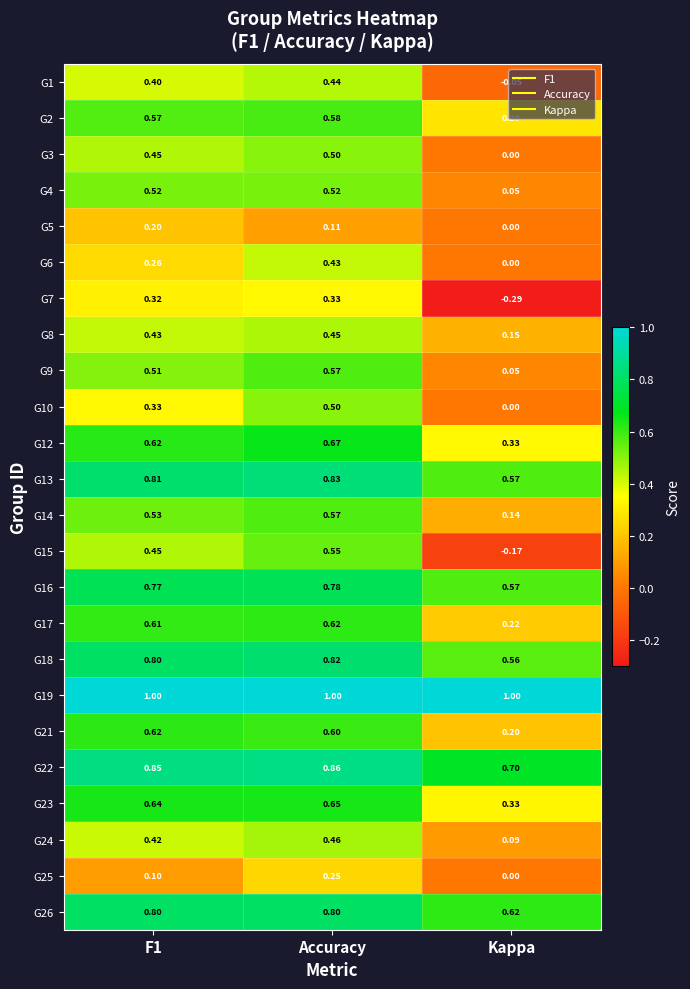

Is the value of G23 at Kappa greater than the value of G5 at Kappa?

Yes